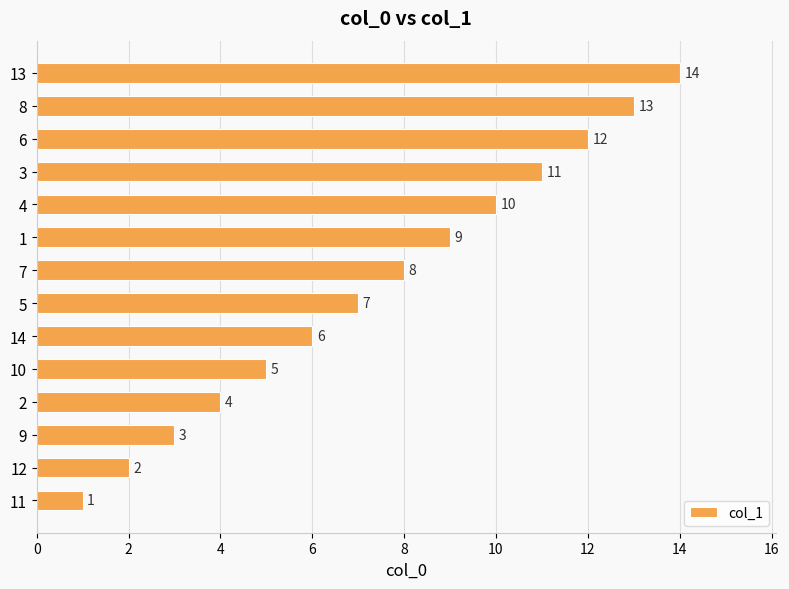

At which label is the value closest to 7?

5